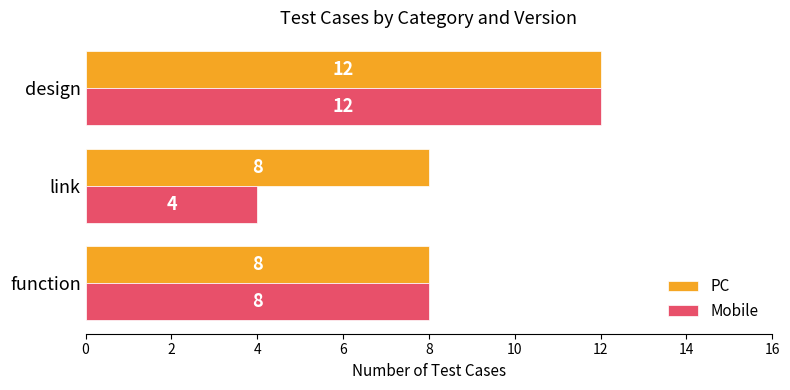

At which label does PC reach its peak?

design